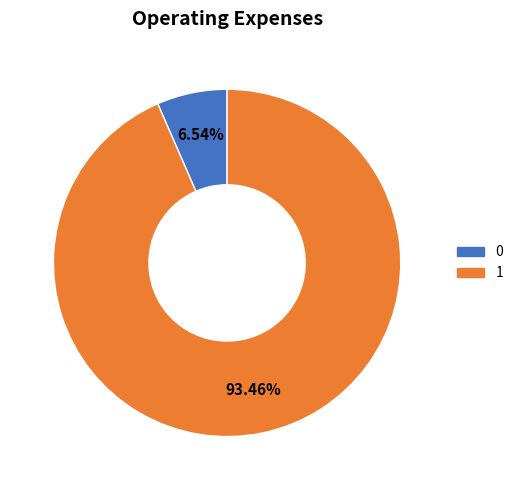

What is the largest slice in the pie chart?

1